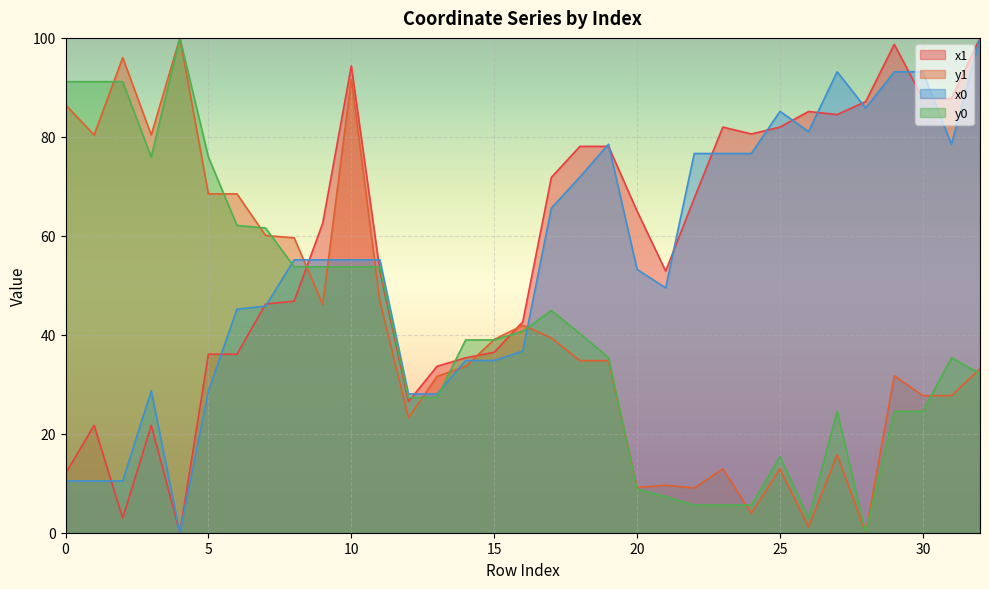

Which category has the lowest value in the x0 series?

4